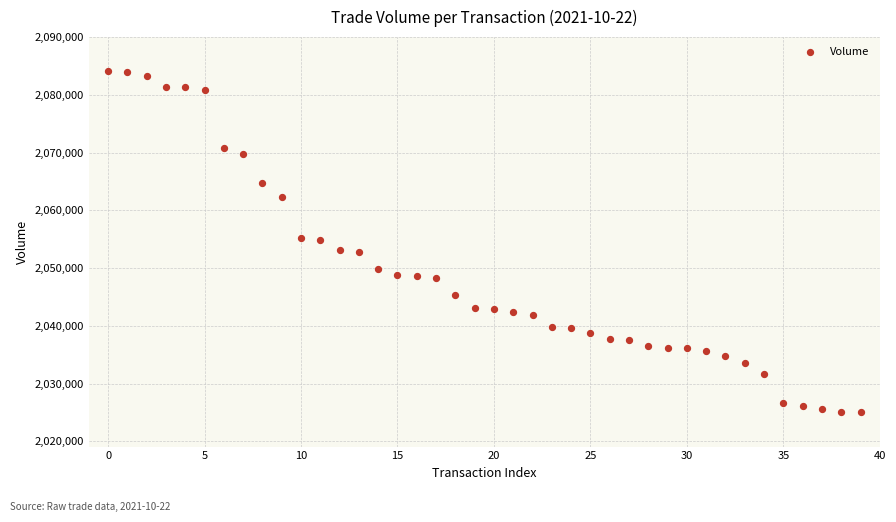

What is the range of Y values (max minus min)?

59100